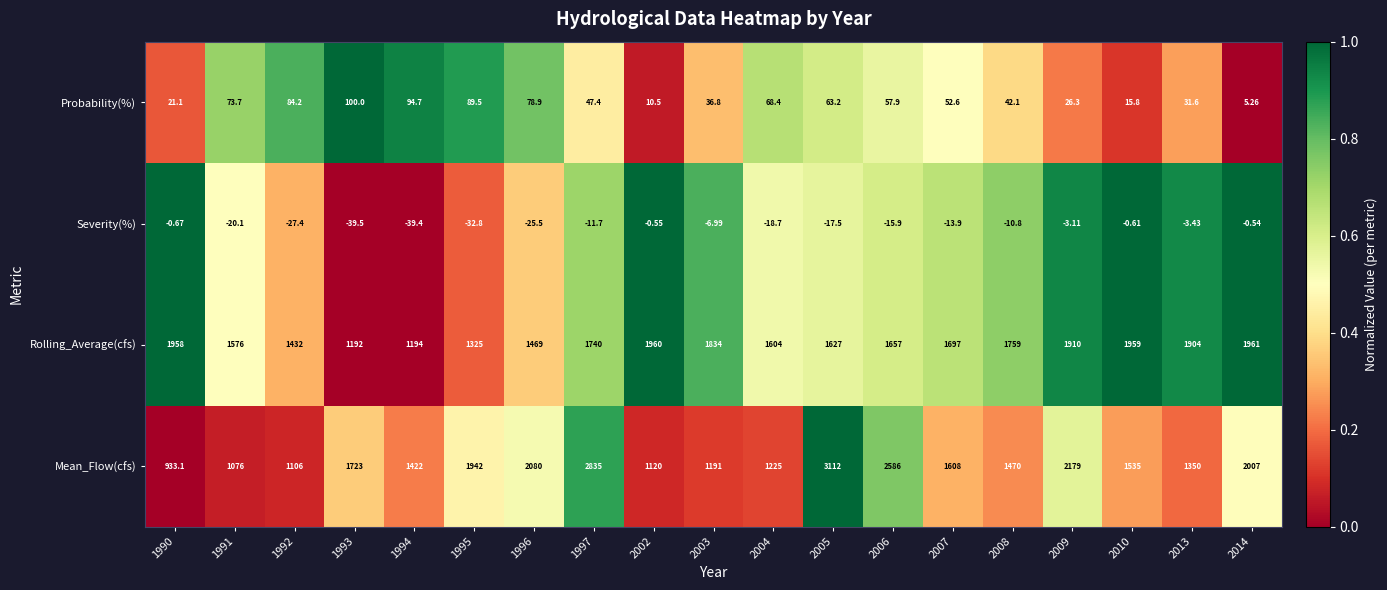

Which series has the largest range (max minus min)?

Mean_Flow(cfs)